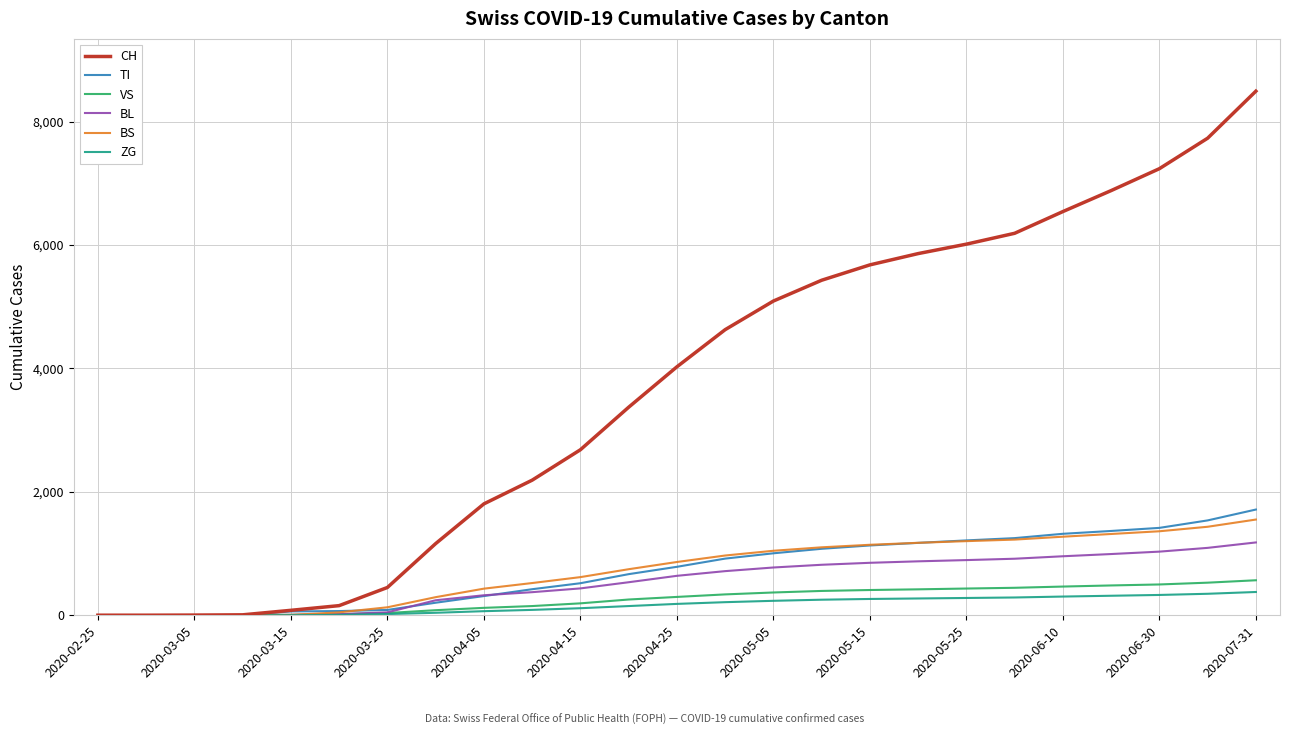

Which series has the widest spread of values?

CH